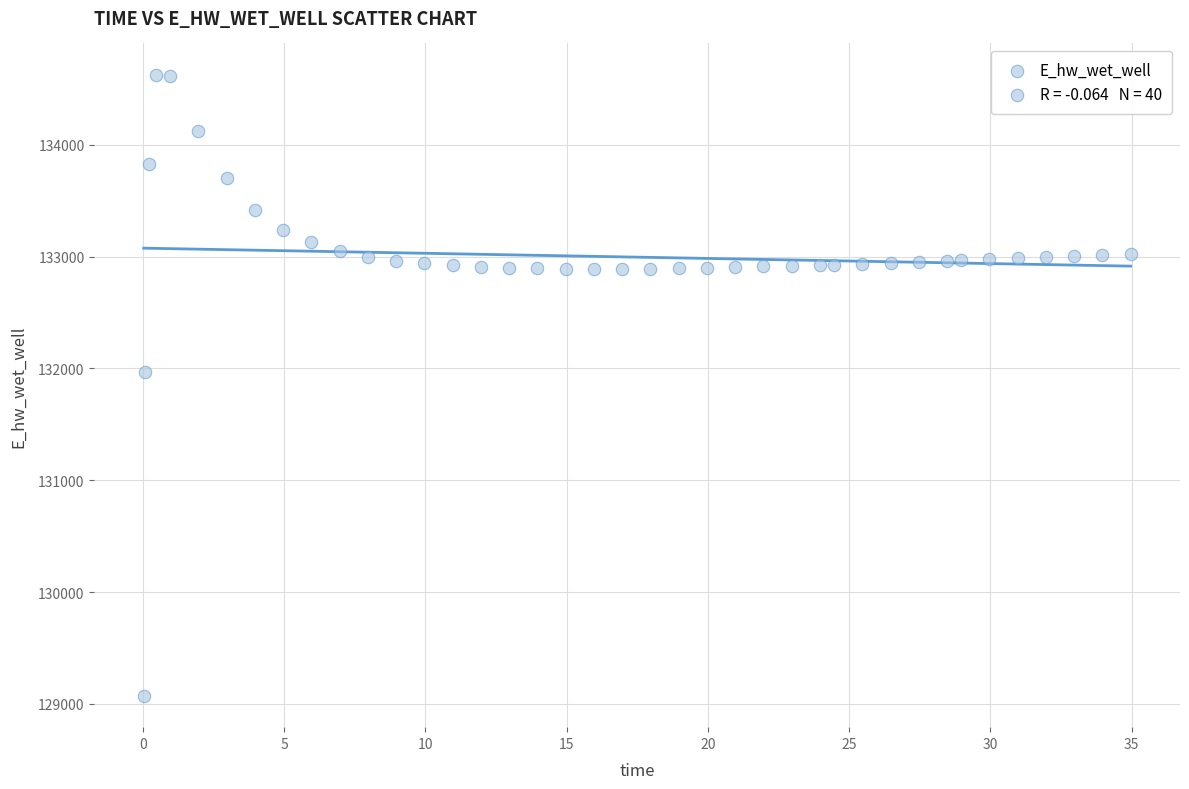

What Y value in the scatter plot is closest to 131849?

131970.0